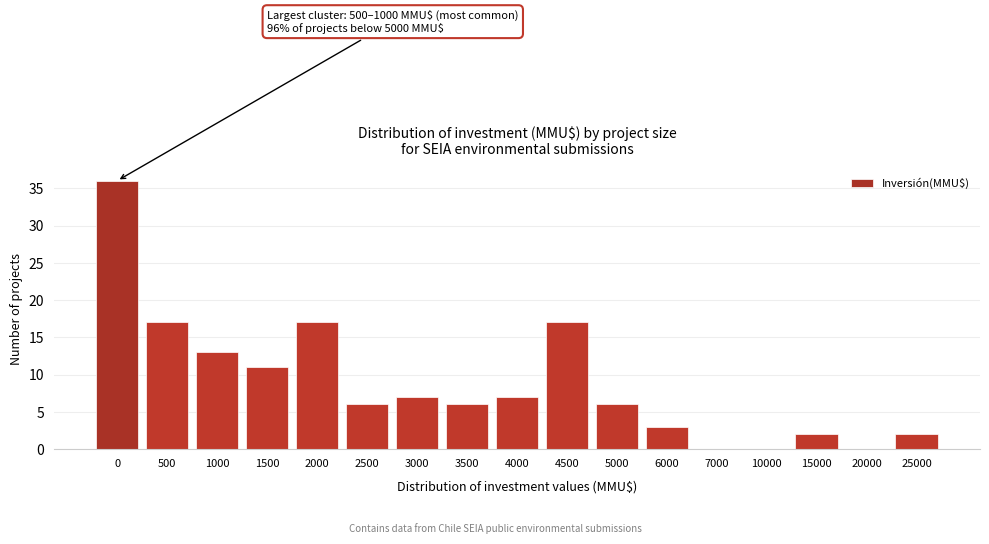

Reading left to right, transcribe all the data shown in this chart.

0=36	500=17	1000=13	1500=11	2000=17	2500=6	3000=7	3500=6	4000=7	4500=17	5000=6	6000=3	7000=0	10000=0	15000=2	20000=0	25000=2